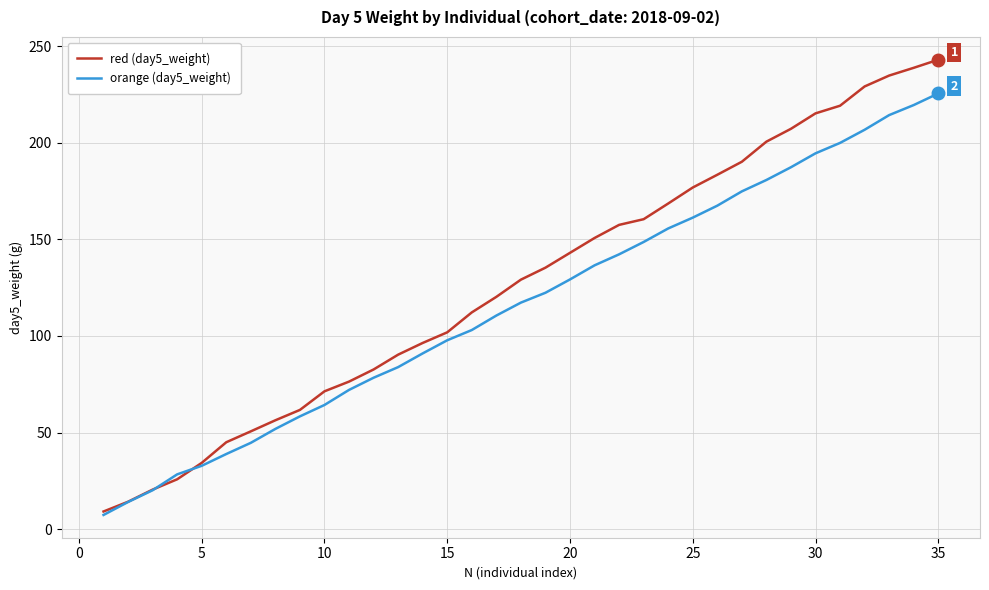

What is the greatest value displayed?

243.1